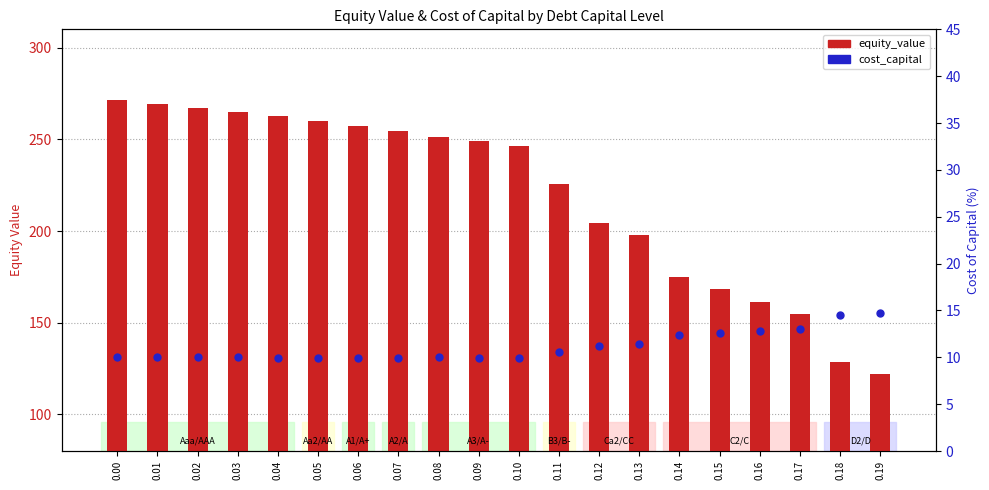

At how many categories does at least one series exceed 230?

11